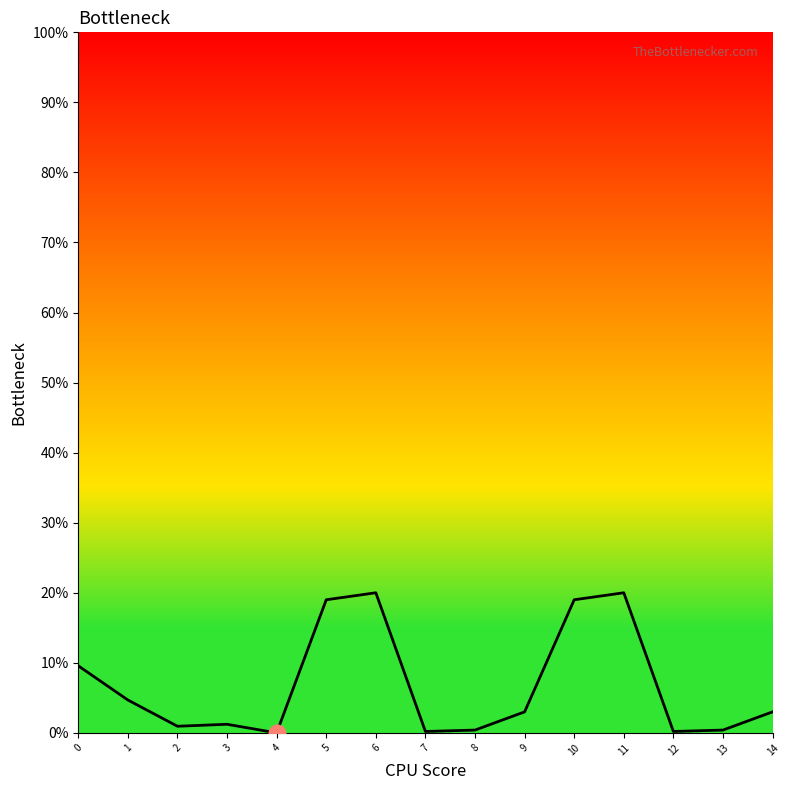

Rank the categories by value from lowest to highest.

4, 7, 12, 8, 13, 2, 3, 9, 14, 1, 0, 5, 10, 6, 11